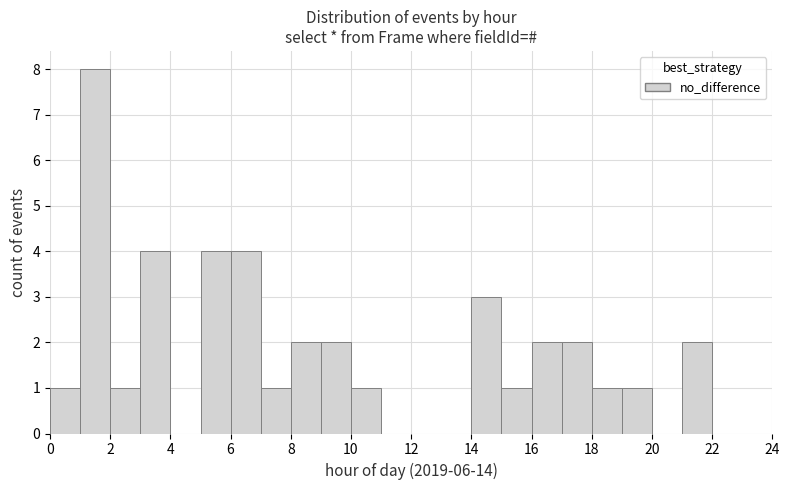

Which range on the x-axis has the tallest bar?

1 to 2